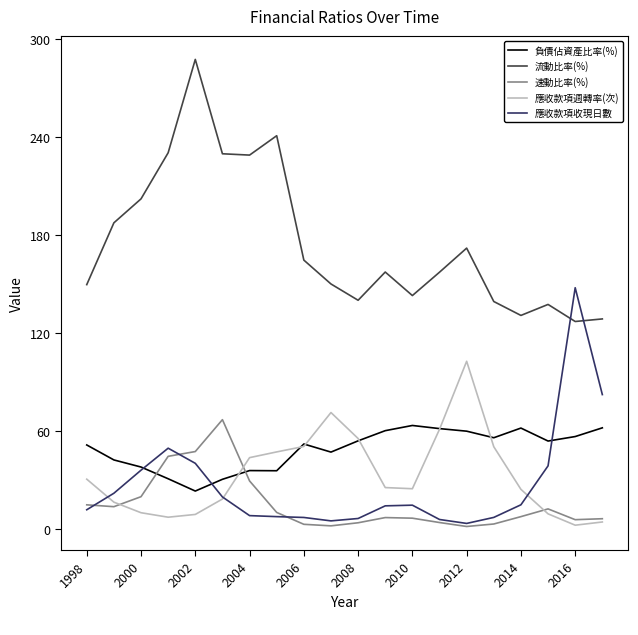

How many lines are shown in the chart?

5